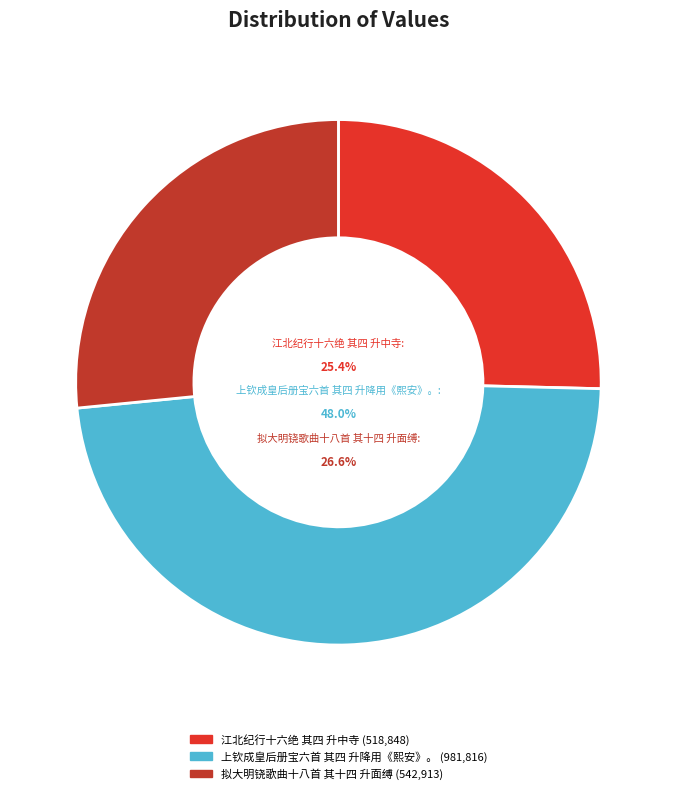

How many segments does this pie chart have?

3